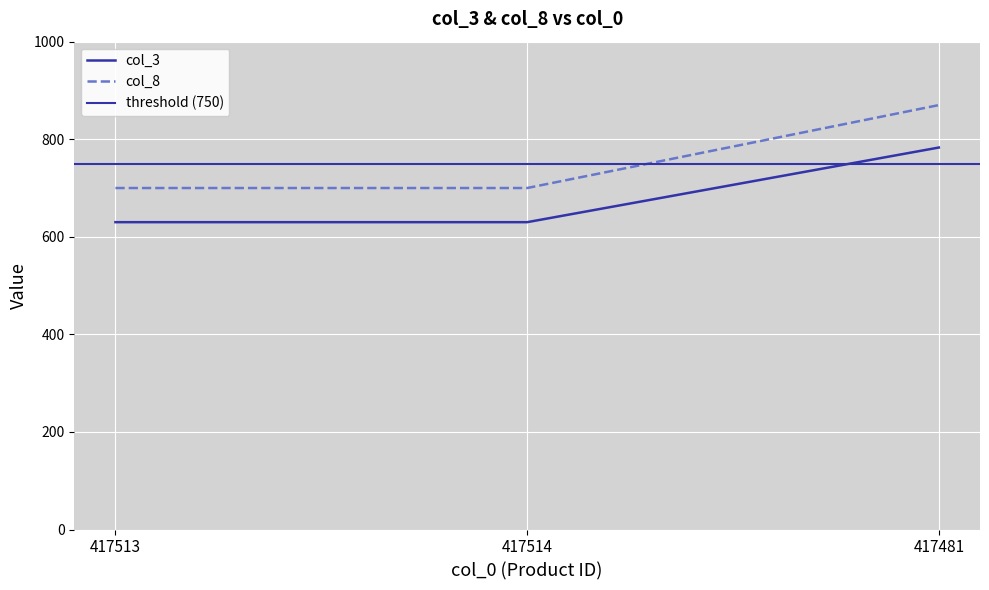

How many data points in col_3 are above 630?

1